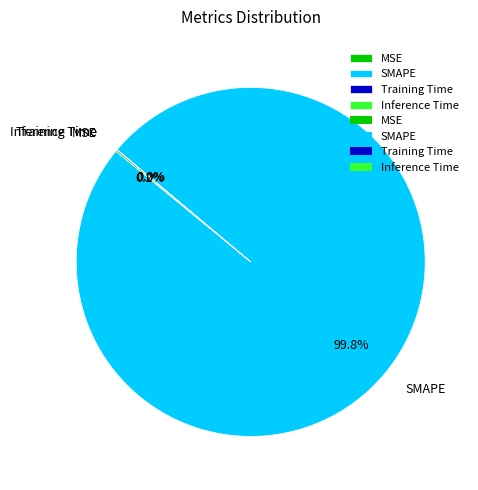

Which slice is the largest?

SMAPE